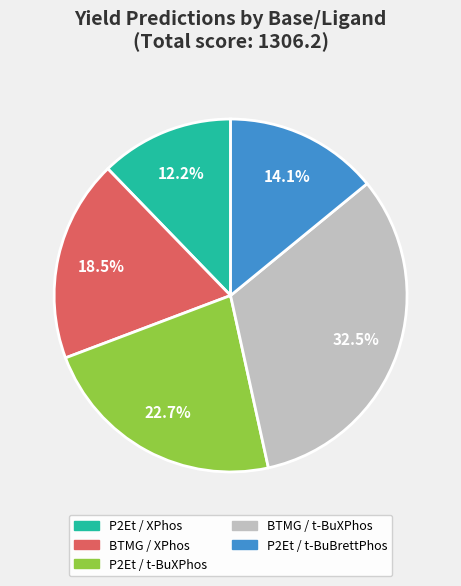

What is the smallest slice in the pie chart?

P2Et / XPhos